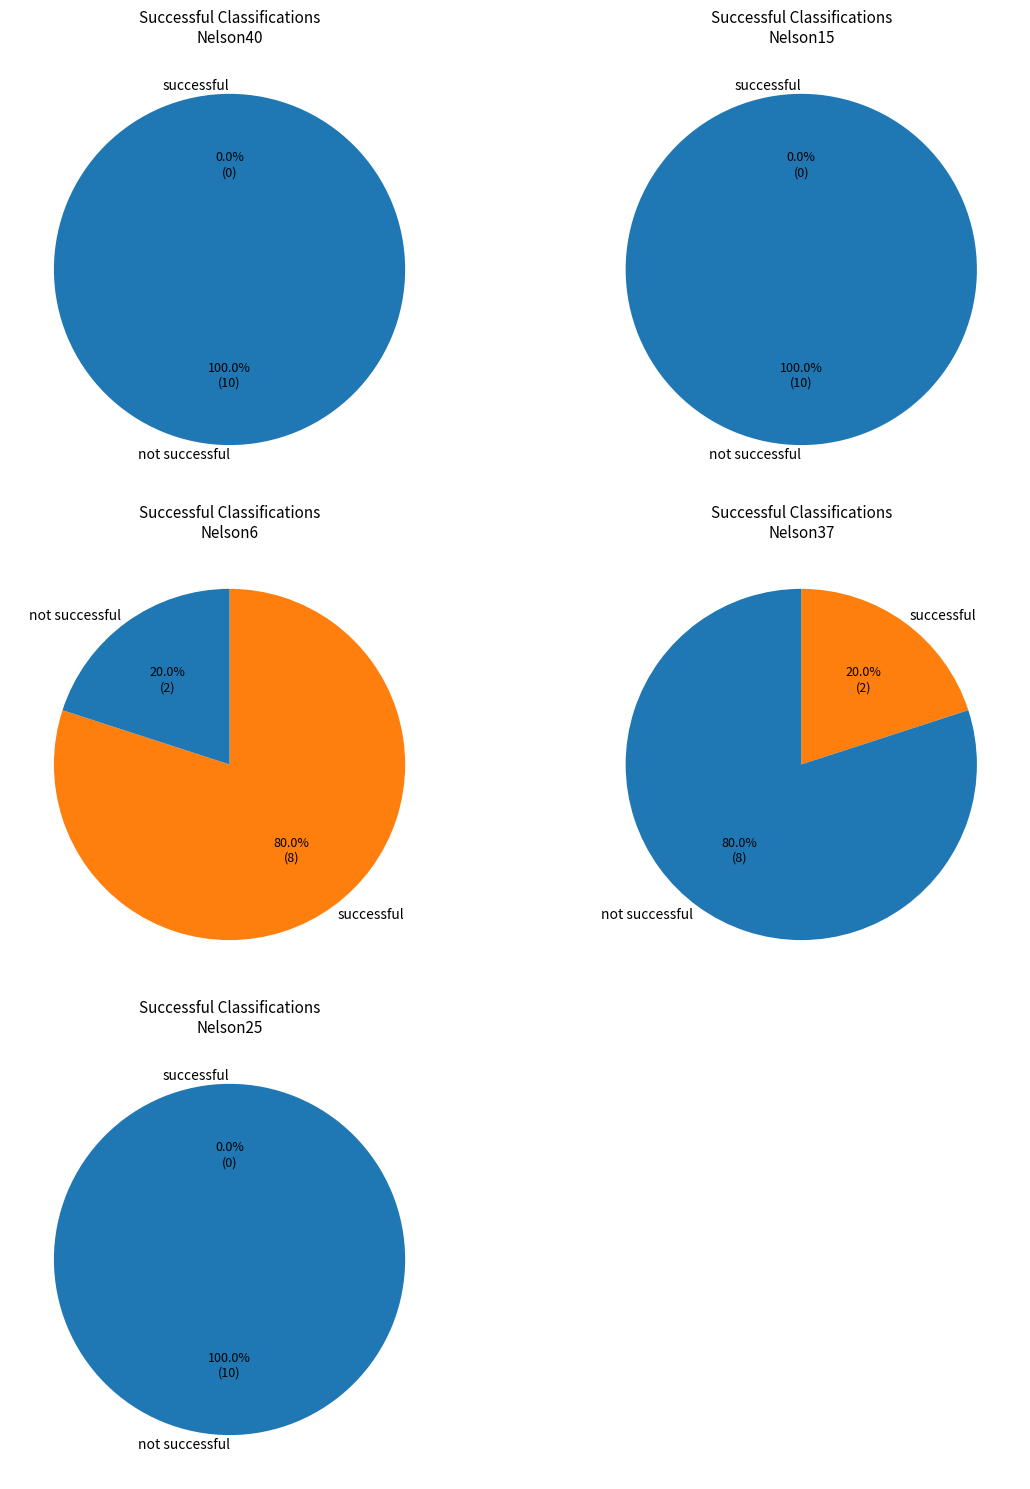

Which category has the smallest portion of the pie?

Nelson40